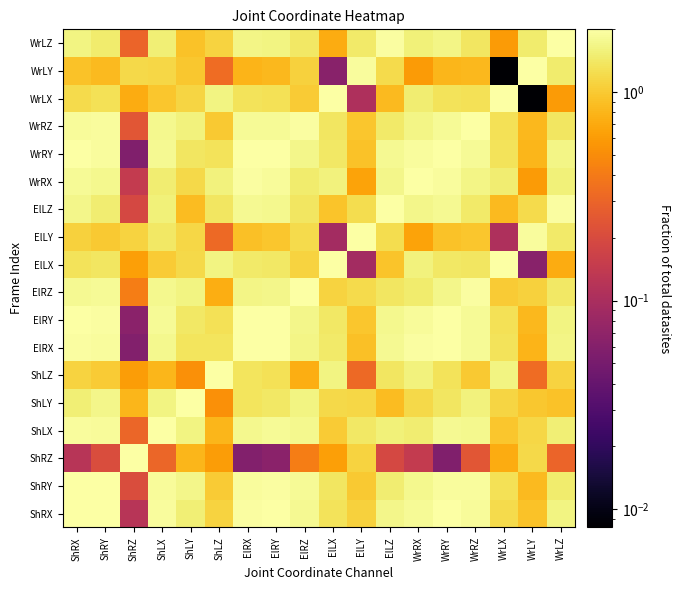

Rank the series at ShLZ from lowest to highest value.

ElLY, WrLY, ShLY, ShRZ, ElRZ, ShLX, WrRZ, ShRY, ShRX, WrLZ, ElRY, WrRY, ElRX, ElLZ, WrRX, ElLX, WrLX, ShLZ